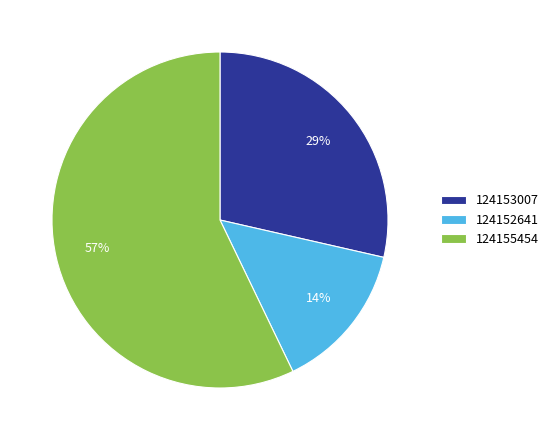

Does any single category account for the majority?

Yes